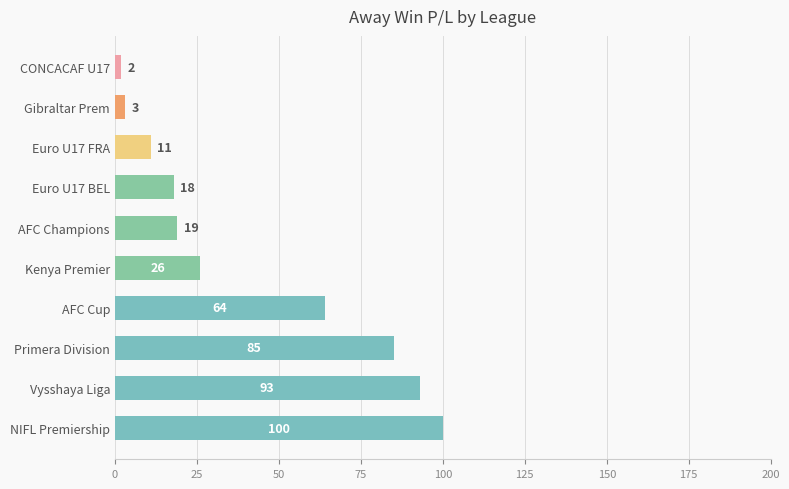

Between AFC Champions and Gibraltar Prem, which is larger?

AFC Champions